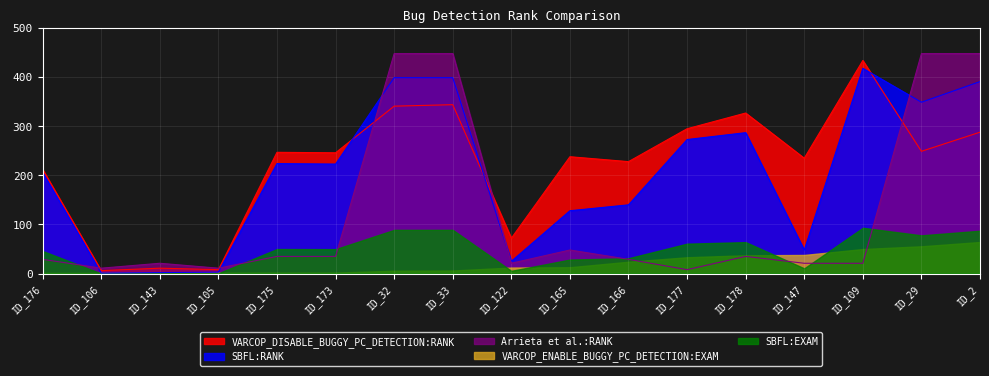

Reading left to right, transcribe all the data shown in this chart.

VARCOP_DISABLE_BUGGY_PC_DETECTION:RANK: ID_29=249.0	ID_122=72.0	ID_176=212.0	ID_173=246.0	ID_178=327.0	ID_147=235.0	ID_165=238.0	ID_2=288.0	ID_166=228.0	ID_177=295.0	ID_106=6.0	ID_143=11.0	ID_33=344.0	ID_109=434.0	ID_175=247.0	ID_32=341.0	ID_105=8.0
SBFL:RANK: ID_29=349.0	ID_122=25.0	ID_176=206.0	ID_173=223.0	ID_178=287.0	ID_147=48.0	ID_165=128.0	ID_2=391.0	ID_166=140.0	ID_177=273.0	ID_106=1.0	ID_143=2.0	ID_33=399.0	ID_109=418.0	ID_175=224.0	ID_32=399.0	ID_105=3.0
Arrieta et al.:RANK: ID_29=448.0	ID_122=21.0	ID_176=29.0	ID_173=35.0	ID_178=35.0	ID_147=21.0	ID_165=48.0	ID_2=448.0	ID_166=29.0	ID_177=8.0	ID_106=11.0	ID_143=21.0	ID_33=448.0	ID_109=21.0	ID_175=35.0	ID_32=448.0	ID_105=11.0
VARCOP_ENABLE_BUGGY_PC_DETECTION:EXAM: ID_29=55.6	ID_122=12.3	ID_176=1.3	ID_173=2.0	ID_178=37.3	ID_147=38.0	ID_165=12.9	ID_2=64.3	ID_166=24.1	ID_177=33.3	ID_106=1.3	ID_143=1.8	ID_33=6.2	ID_109=50.0	ID_175=2.0	ID_32=5.8	ID_105=1.8
SBFL:EXAM: ID_29=77.9	ID_122=5.6	ID_176=46.0	ID_173=49.8	ID_178=64.1	ID_147=10.7	ID_165=28.6	ID_2=87.3	ID_166=31.2	ID_177=60.9	ID_106=0.2	ID_143=0.5	ID_33=89.1	ID_109=93.3	ID_175=50.0	ID_32=89.1	ID_105=0.7